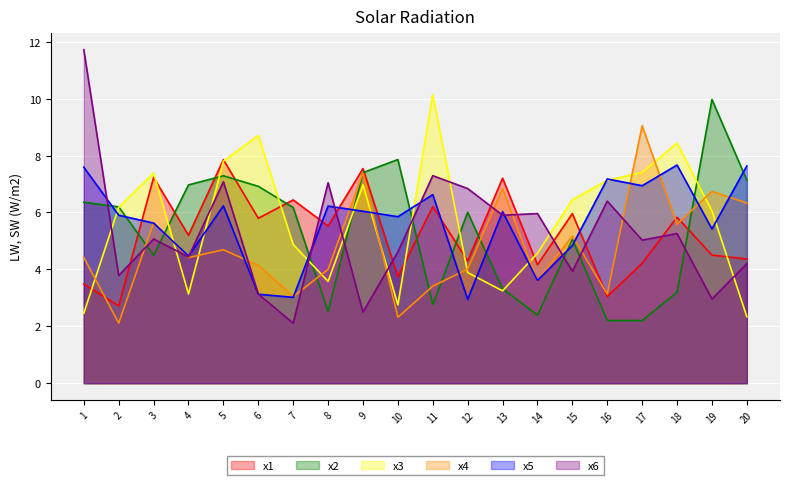

What is the greatest value displayed?

11.7